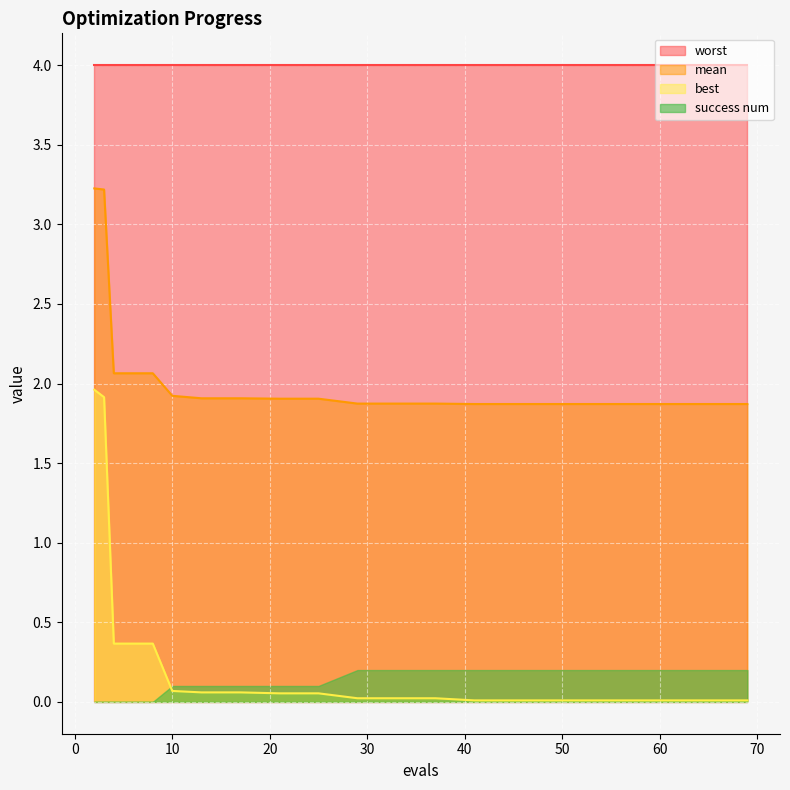

What is the value of the best point at the 2nd from the left?

1.9